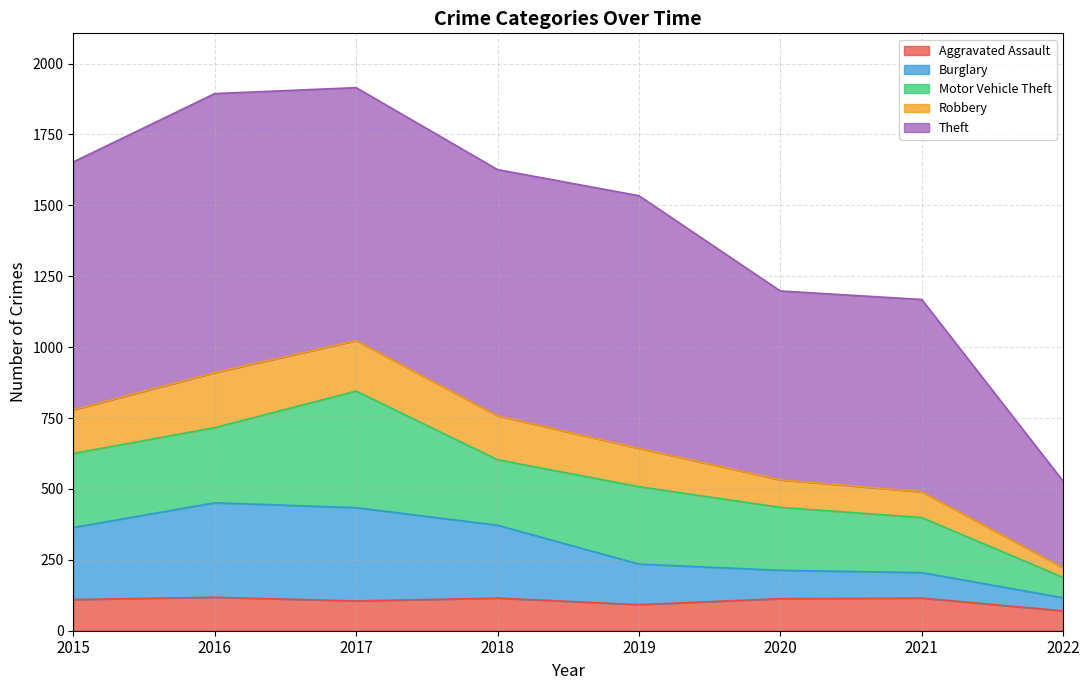

What is the total value across all series at 2019?

1534